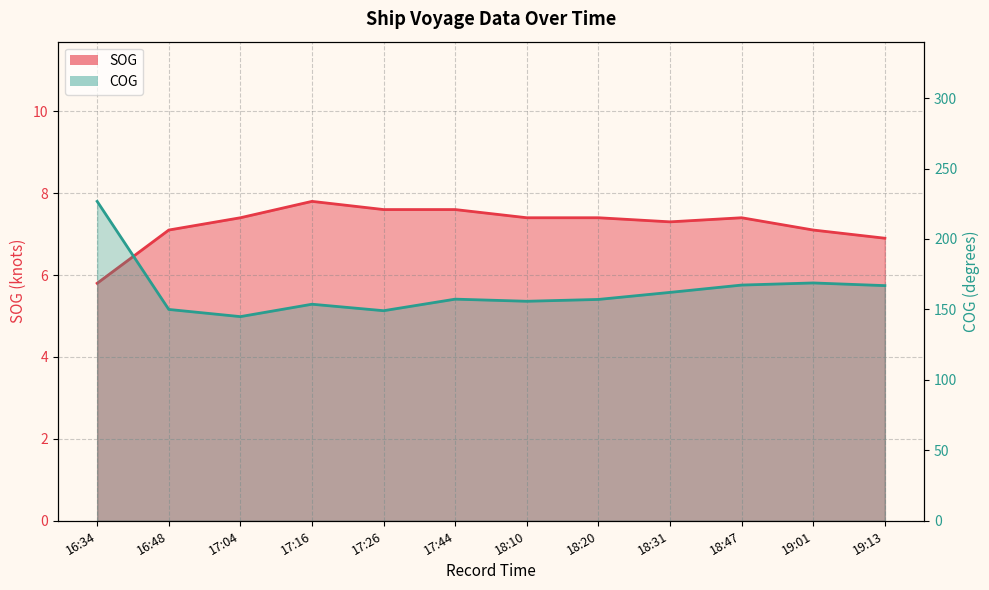

At 16:48, list the series in order from largest to smallest.

COG, SOG